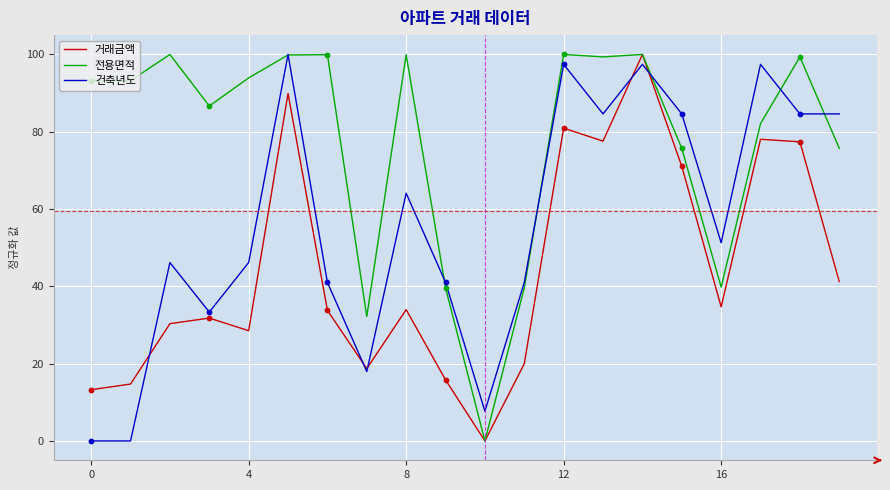

Which series has the largest total across all categories?

전용면적